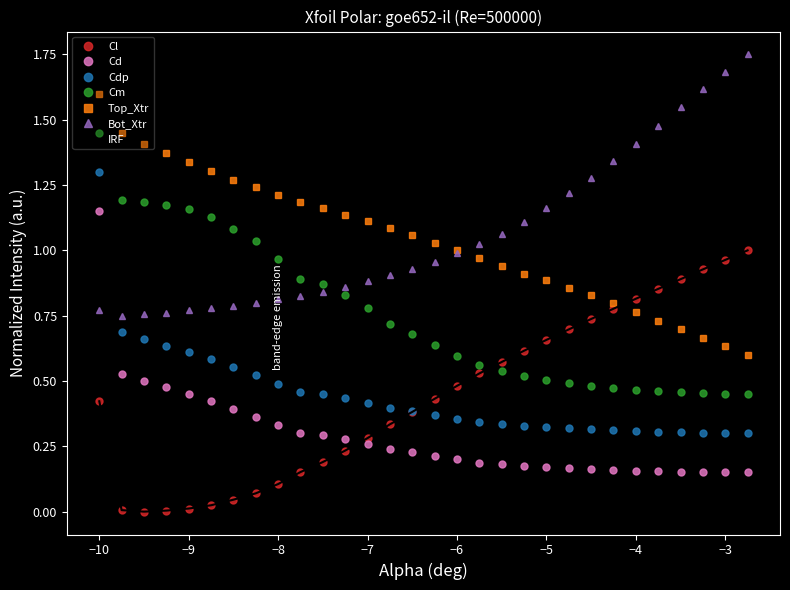

How many data points does each series have?

30